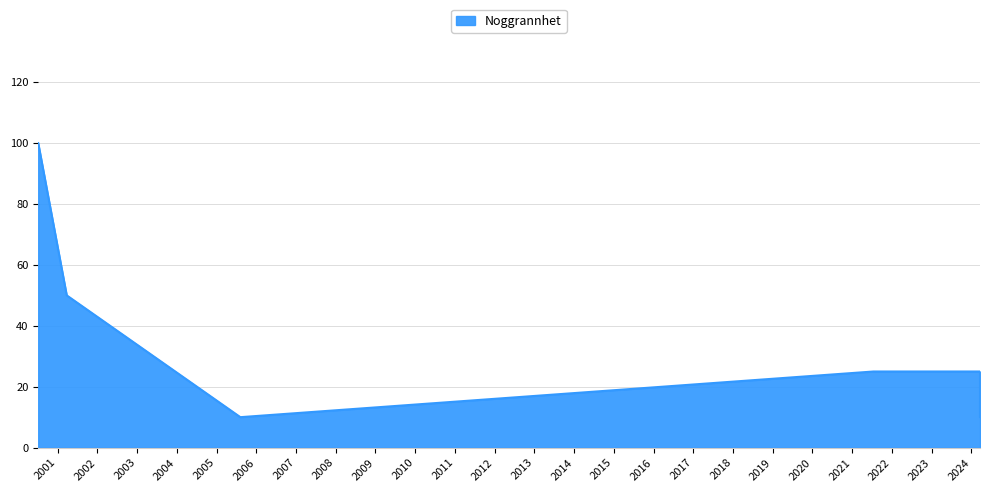

How many points are lower than both their immediate neighbors (excluding endpoints)?

1